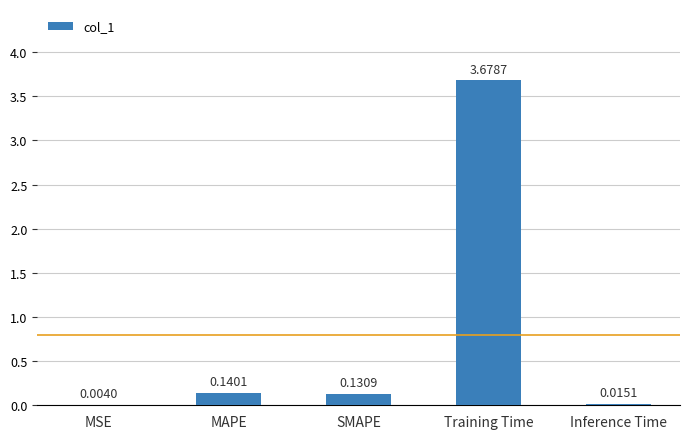

Which label corresponds to the largest value in the chart?

Training Time